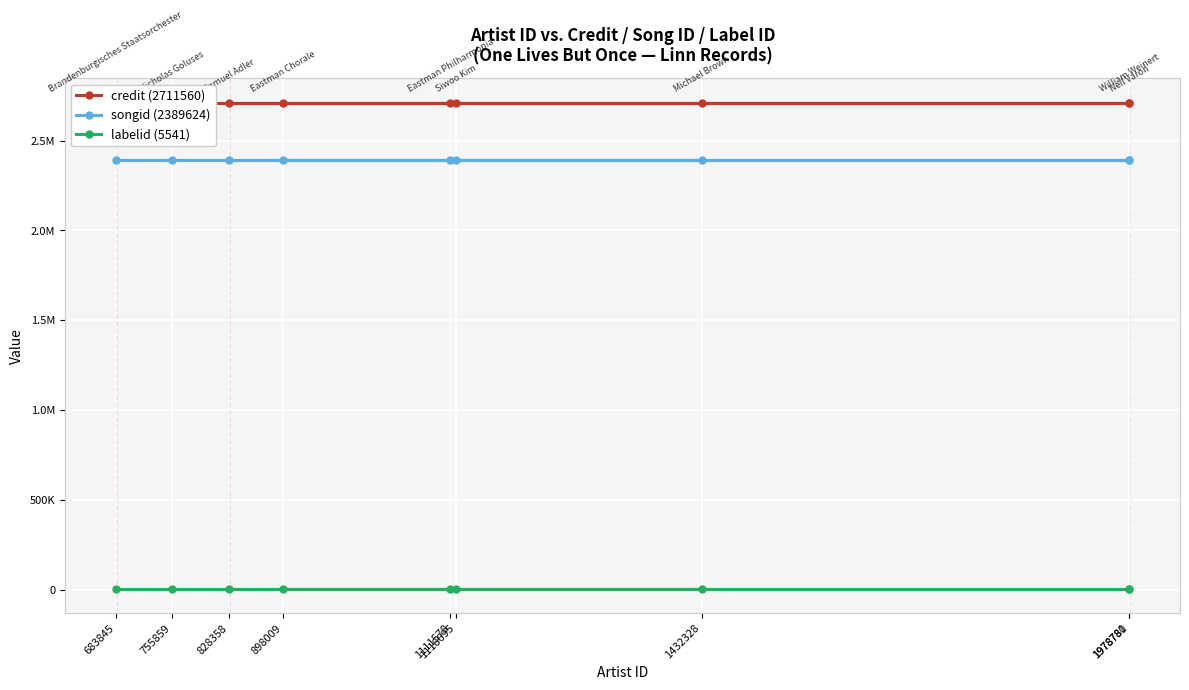

Read the credit (2711560) value at 755859.

2711560